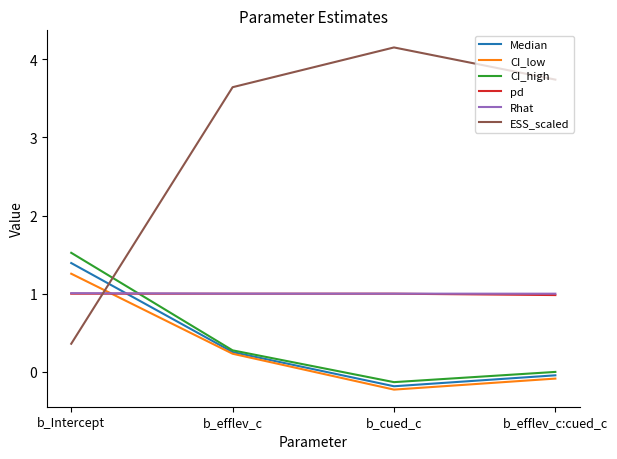

What are all the series names shown in the legend?

Median, CI_low, CI_high, pd, Rhat, ESS_scaled